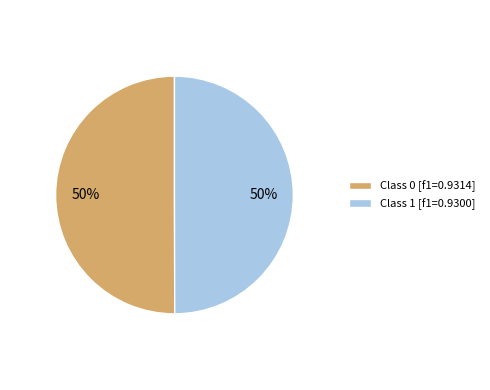

Do Class 0 [f1=0.9314] and Class 1 [f1=0.9300] together represent more than half of the pie?

Yes